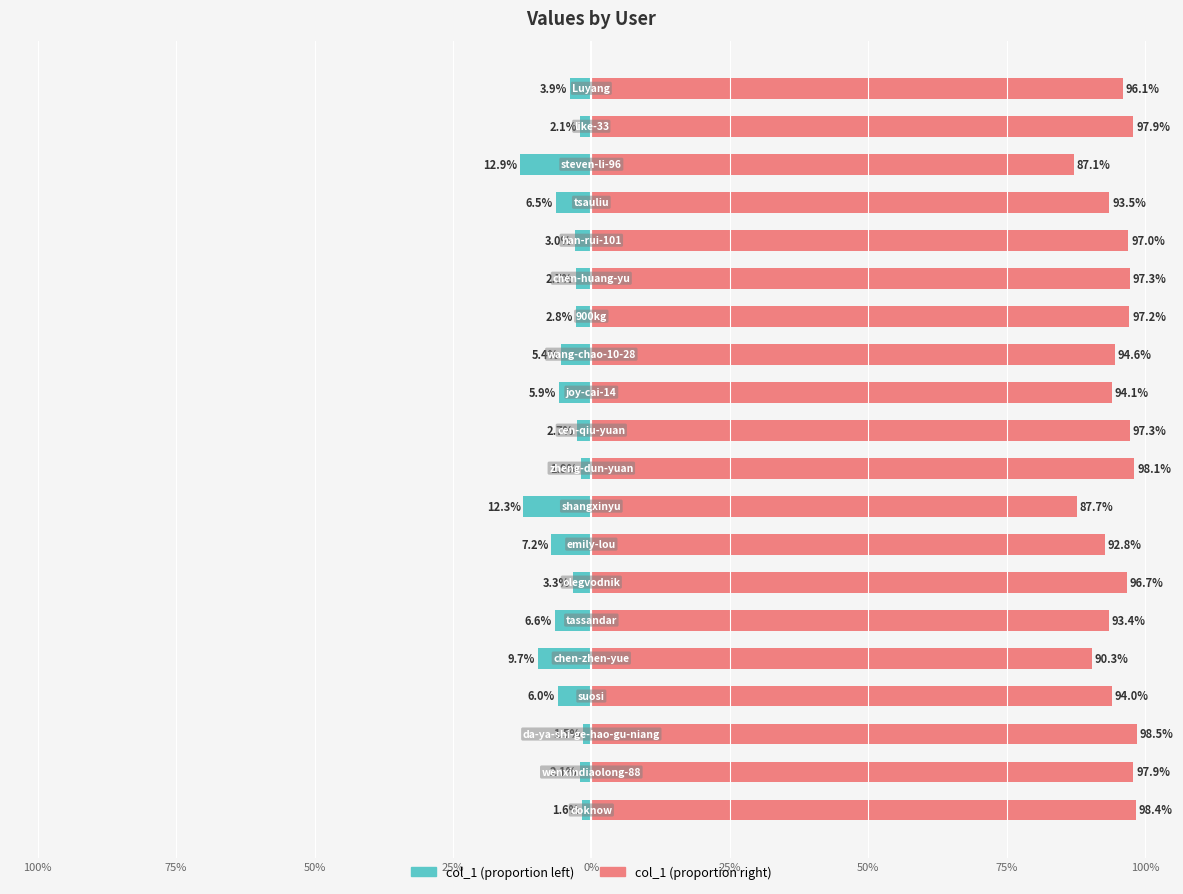

How many bars are there in total?

40